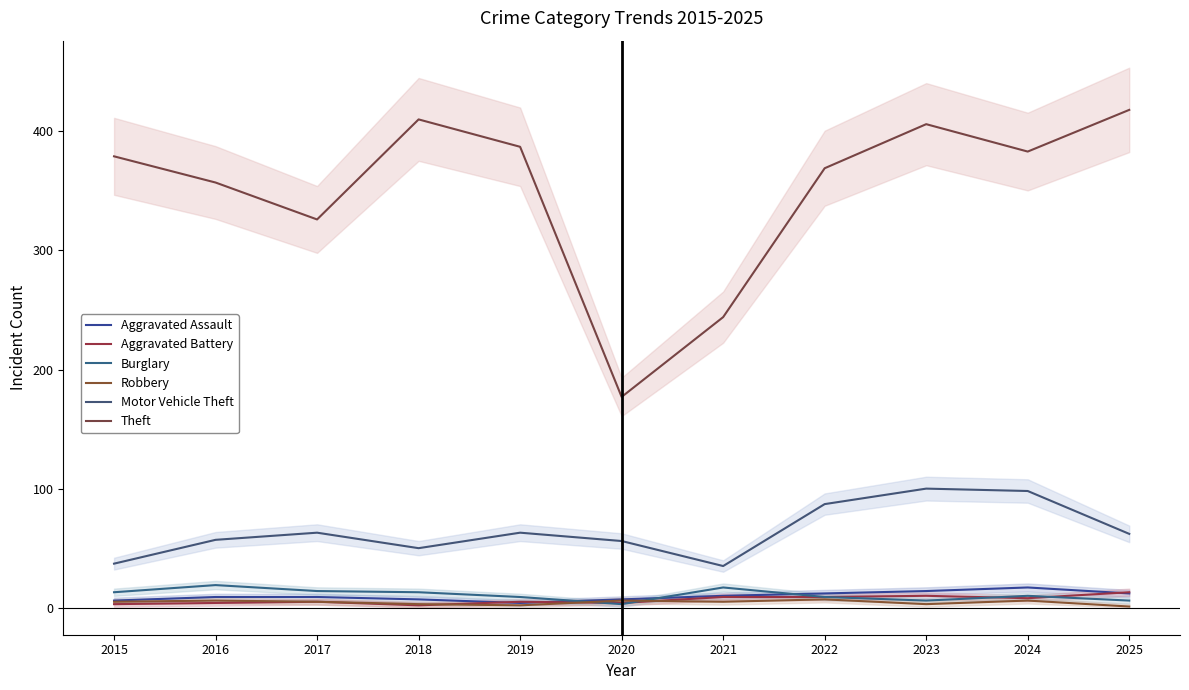

Is it true that Motor Vehicle Theft equals 89 at 2025?

False